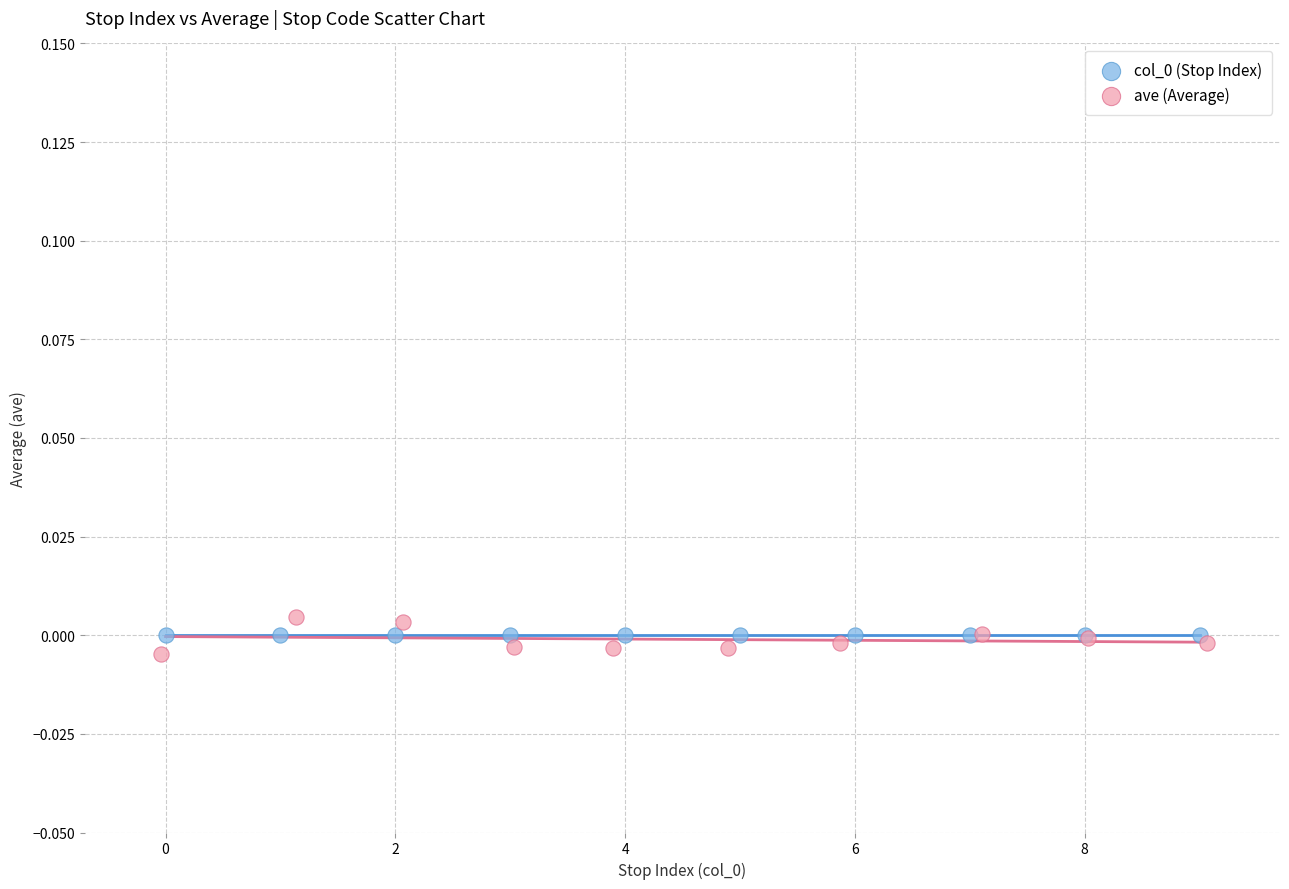

Which series contains the highest Y value?

ave (Average)